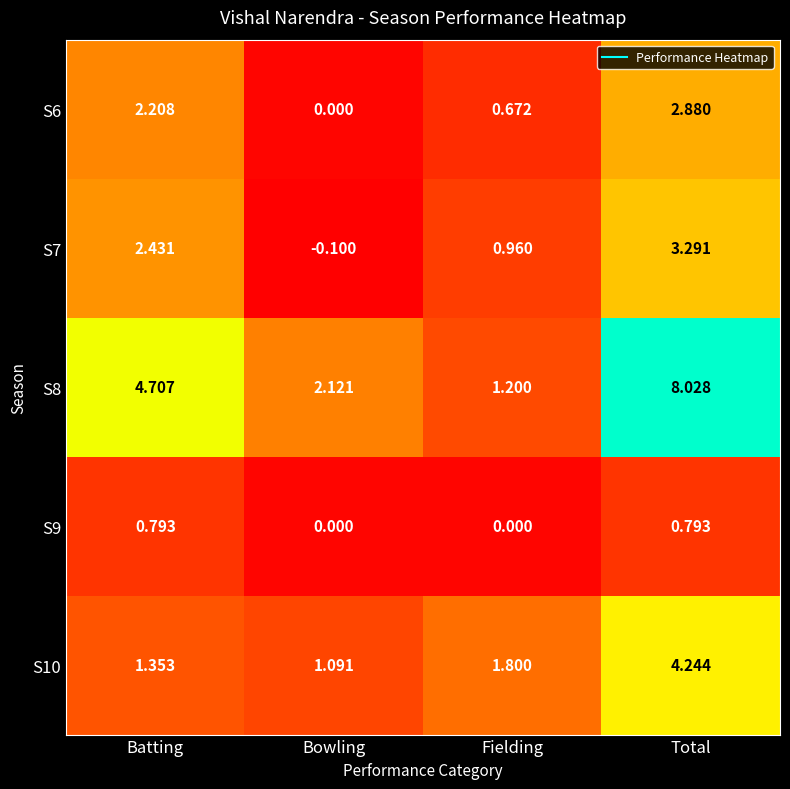

Is the value of S7 at Bowling greater than the value of S9 at Total?

No